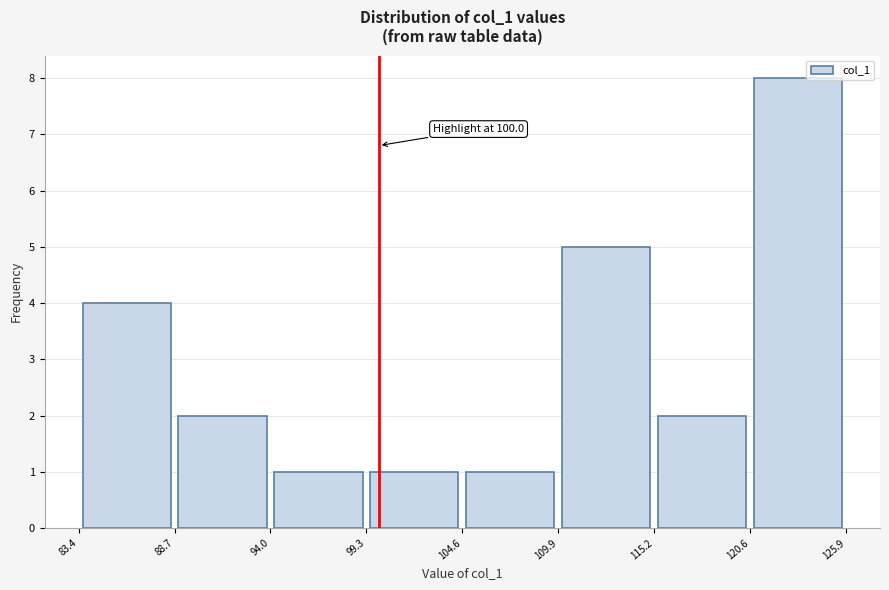

Over which range of the x-axis is the bar tallest?

120.6 to 125.9